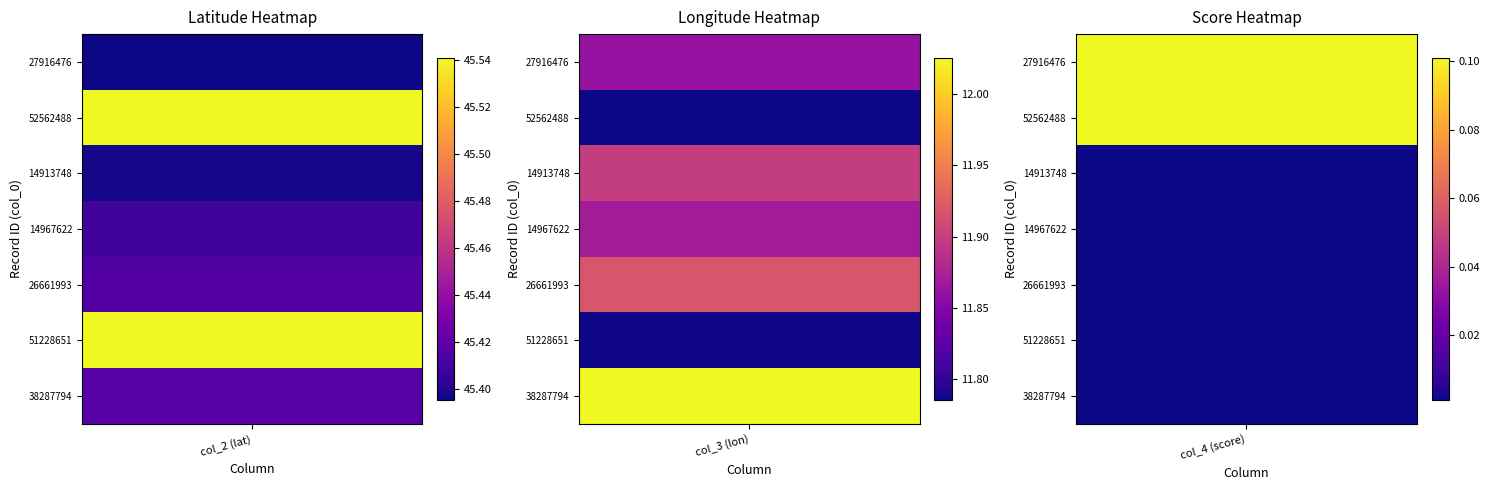

What is the difference between the maximum and minimum values in the 38287794 series?

45.4